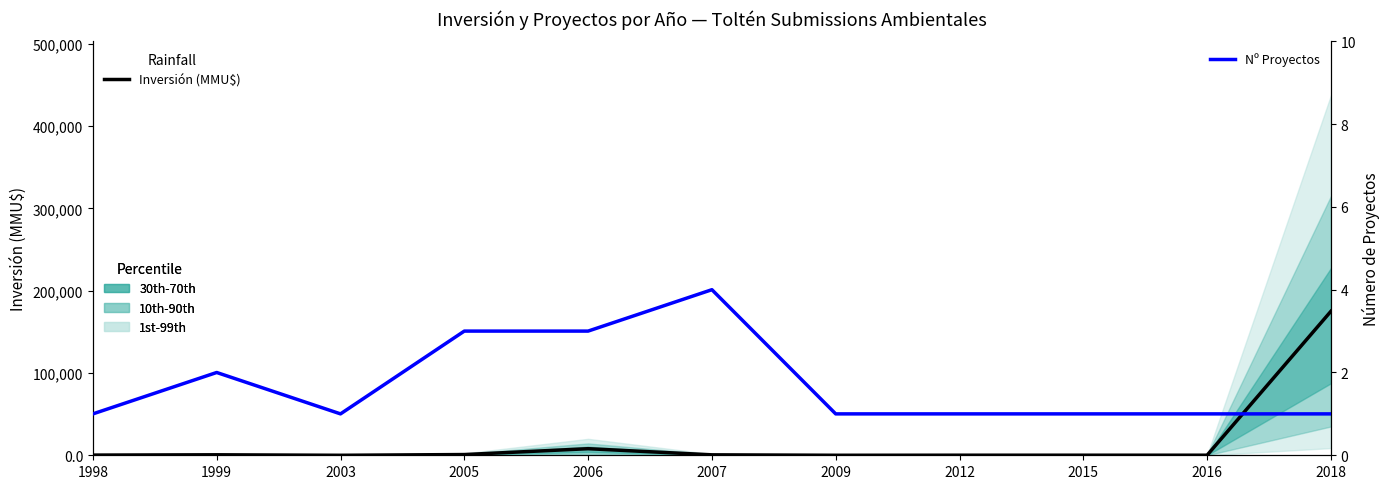

How many lines are shown in the chart?

2